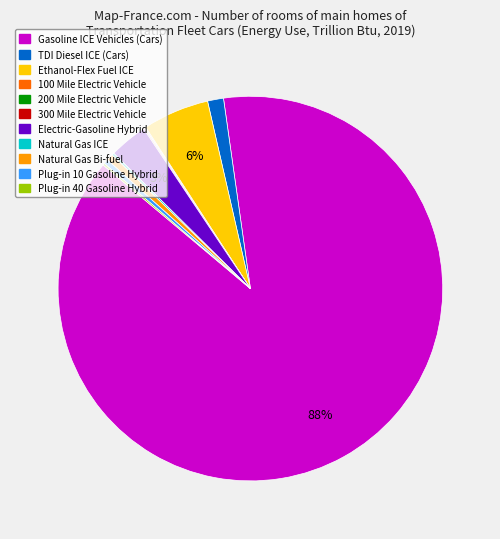

Is it true that TDI Diesel ICE (Cars) is 13% of the pie?

False